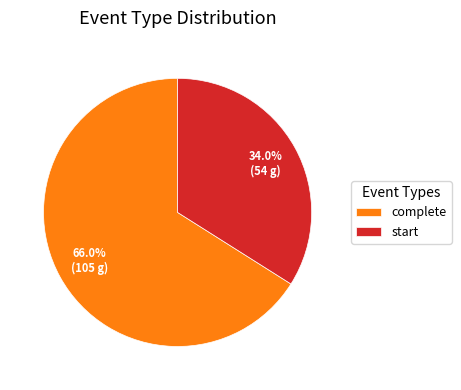

To the nearest percent, what portion does complete represent?

66%